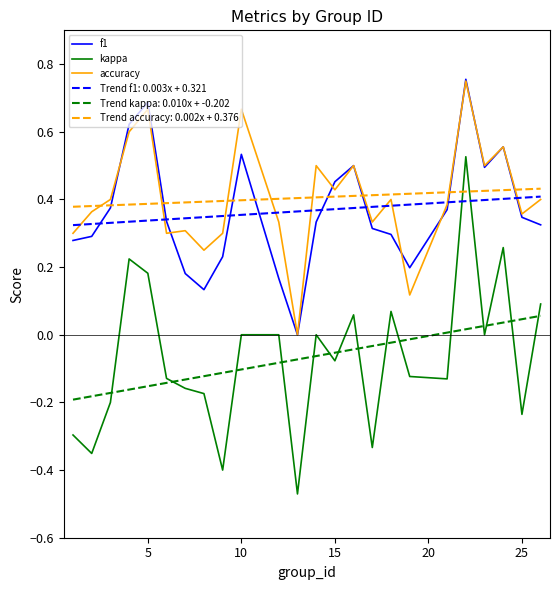

Which series has the largest range (max minus min)?

kappa